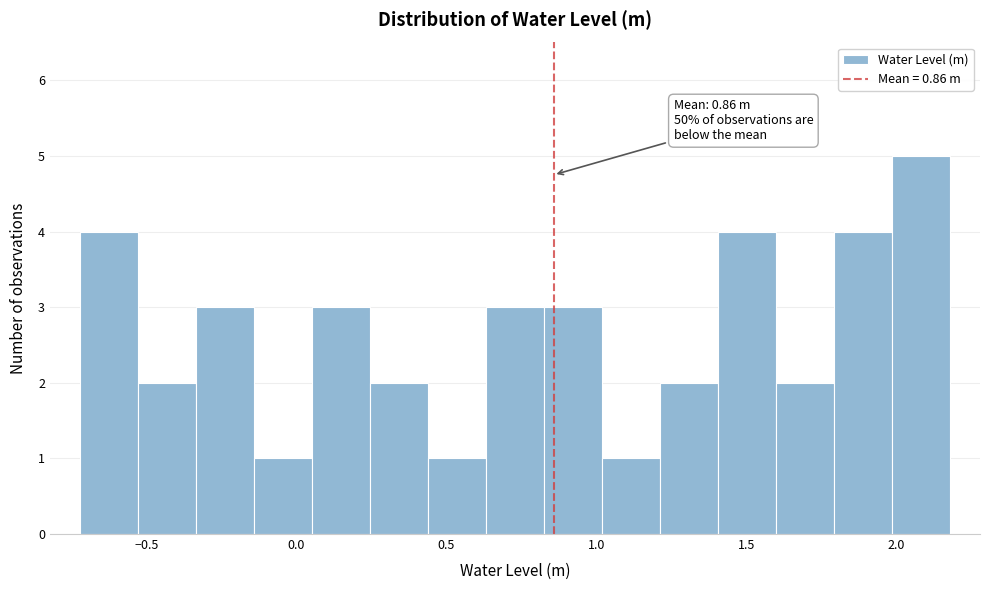

Read against the x-axis, roughly where is the centre of the tallest bar?

2.10